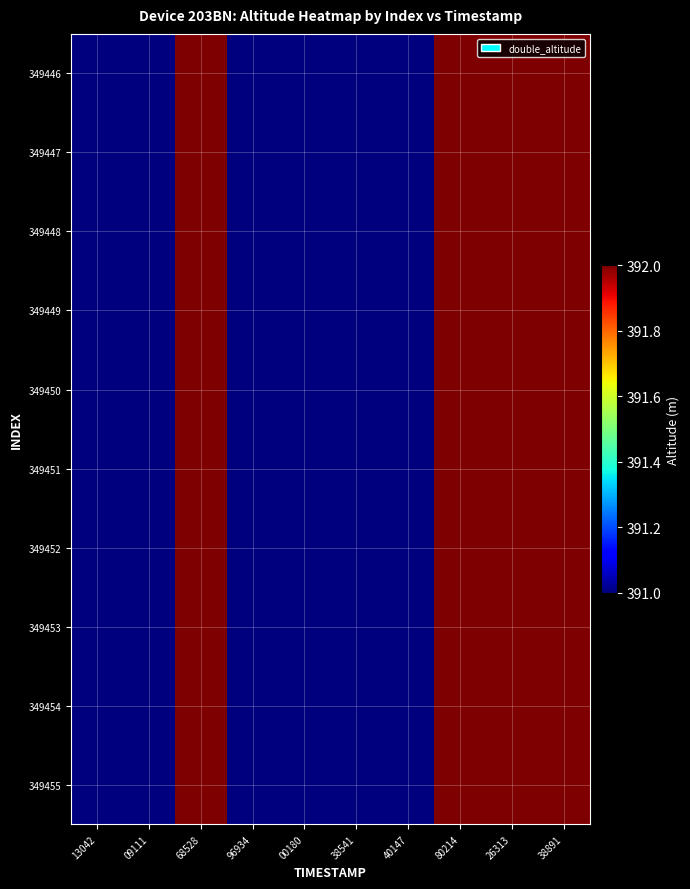

At which category does the chart reach its minimum across all series?

13042